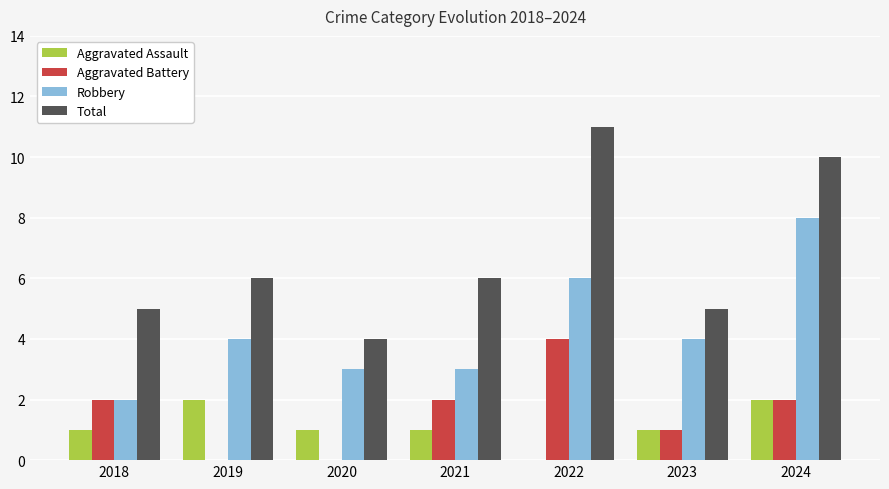

What is the approximate value of Aggravated Assault at 2018?

1